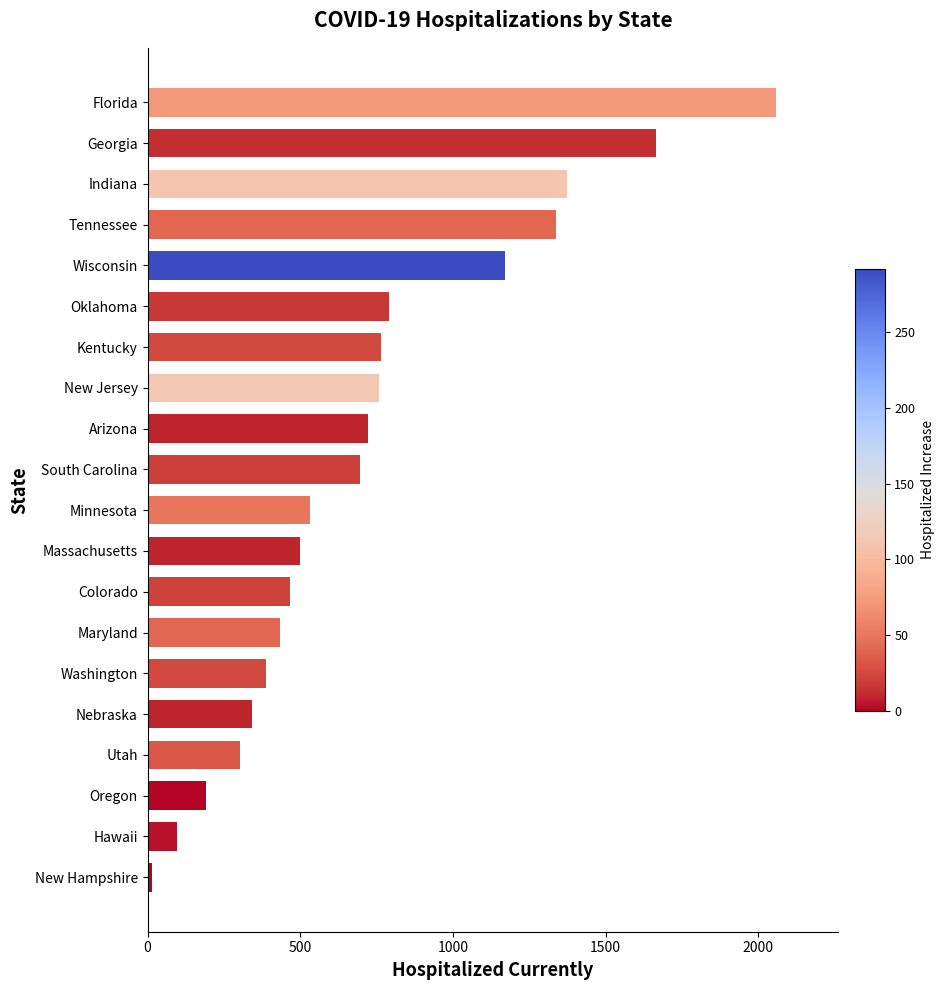

What is the sum of all values?

14604